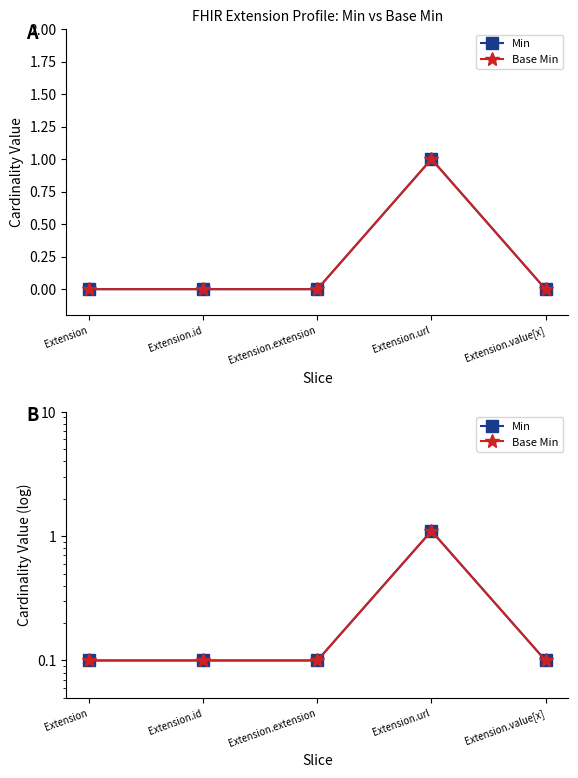

The Base Min series shows 0.2 at Extension. True or false?

False